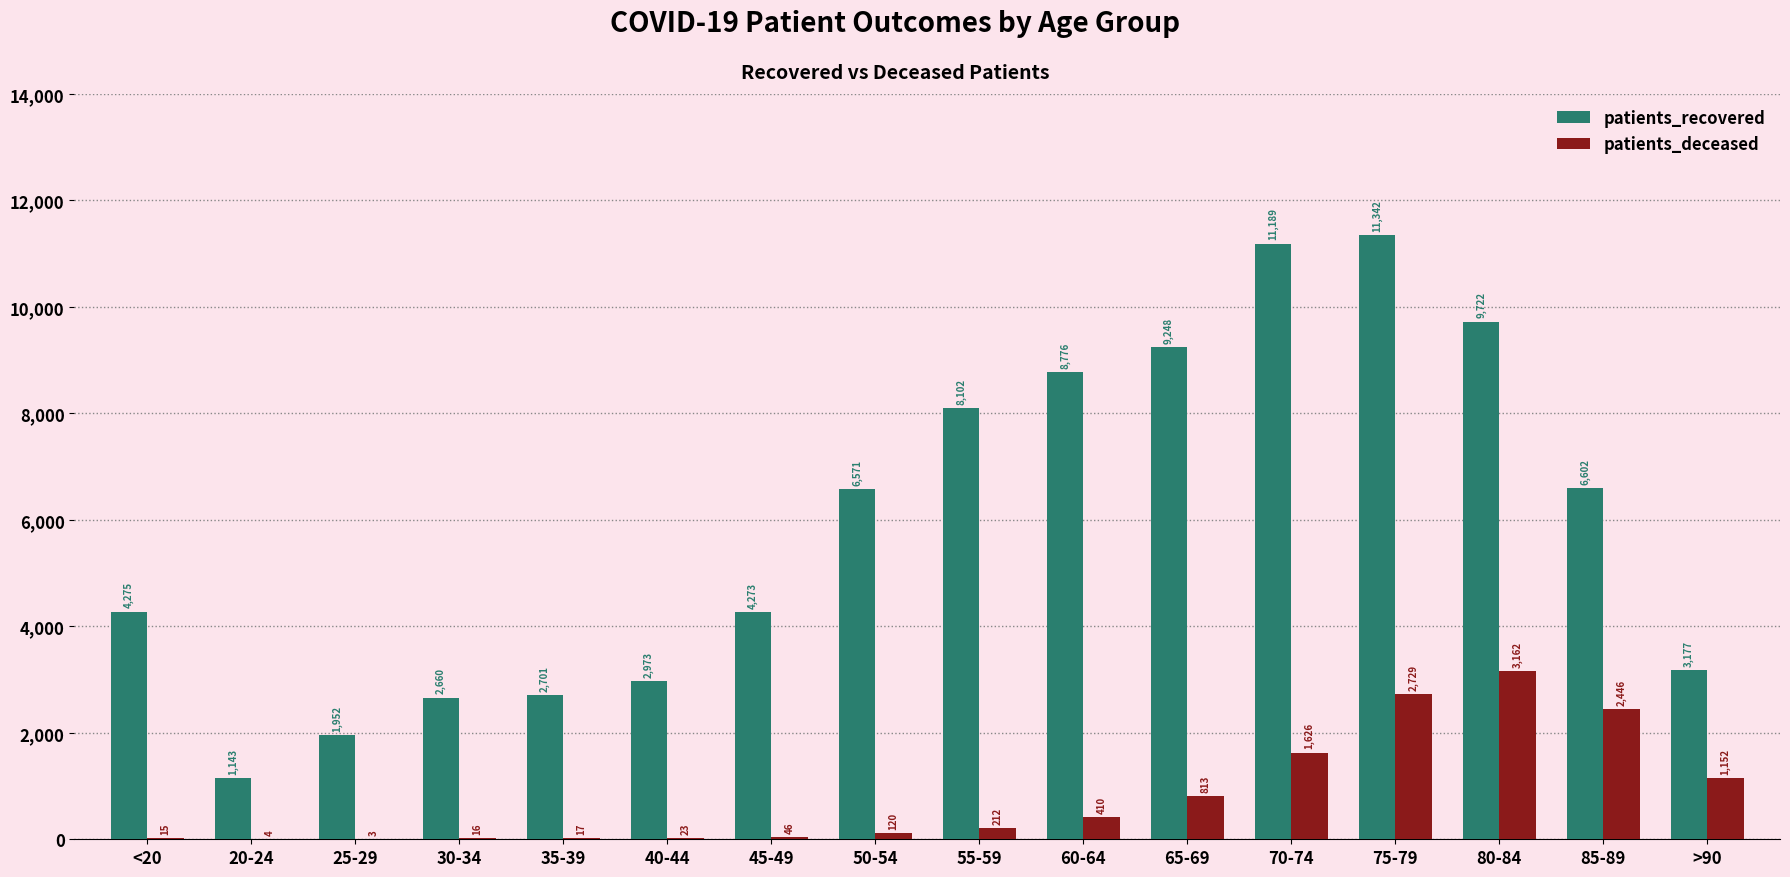

True or false: patients_recovered has a value of 1952 at 25-29.

True